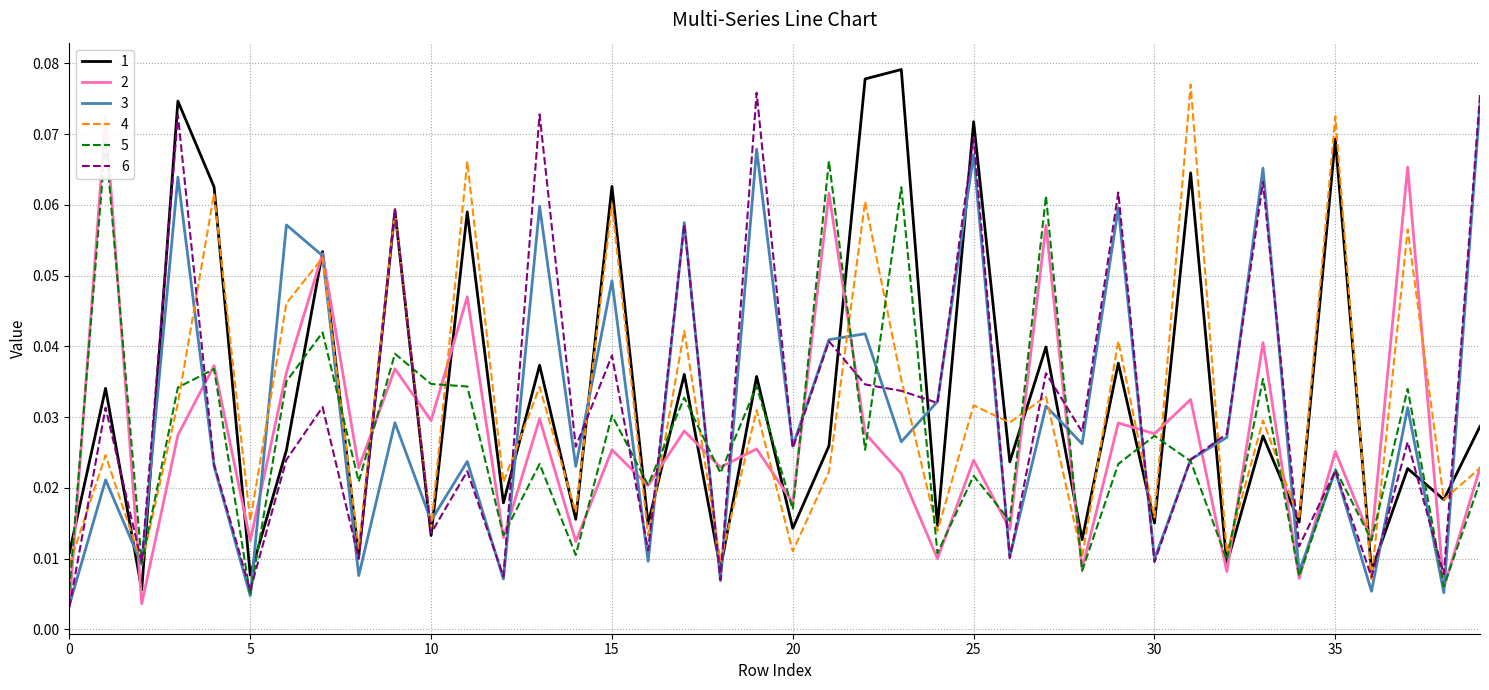

True or false: 4 has more than 1 interior local peaks.

True